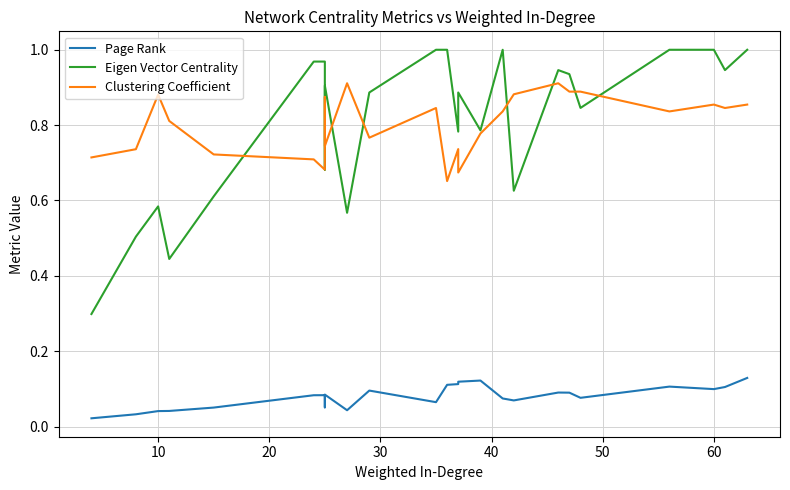

In Clustering Coefficient, how many points are higher than both neighbors (excluding endpoints)?

7